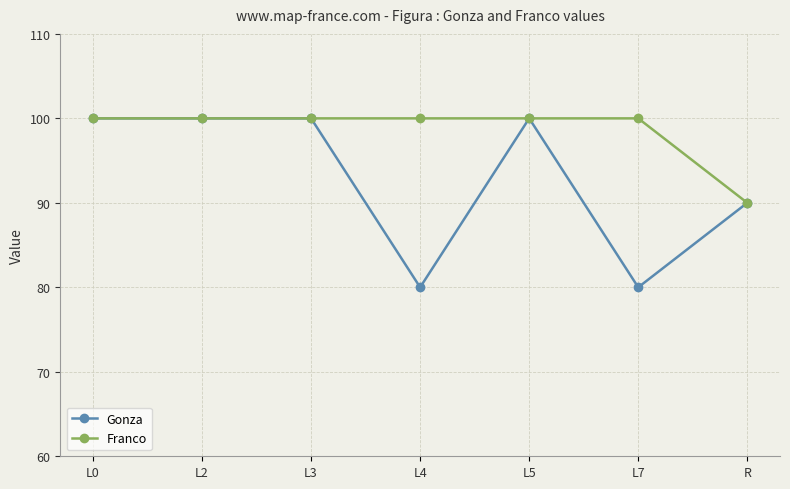

Which series has the largest range (max minus min)?

Gonza